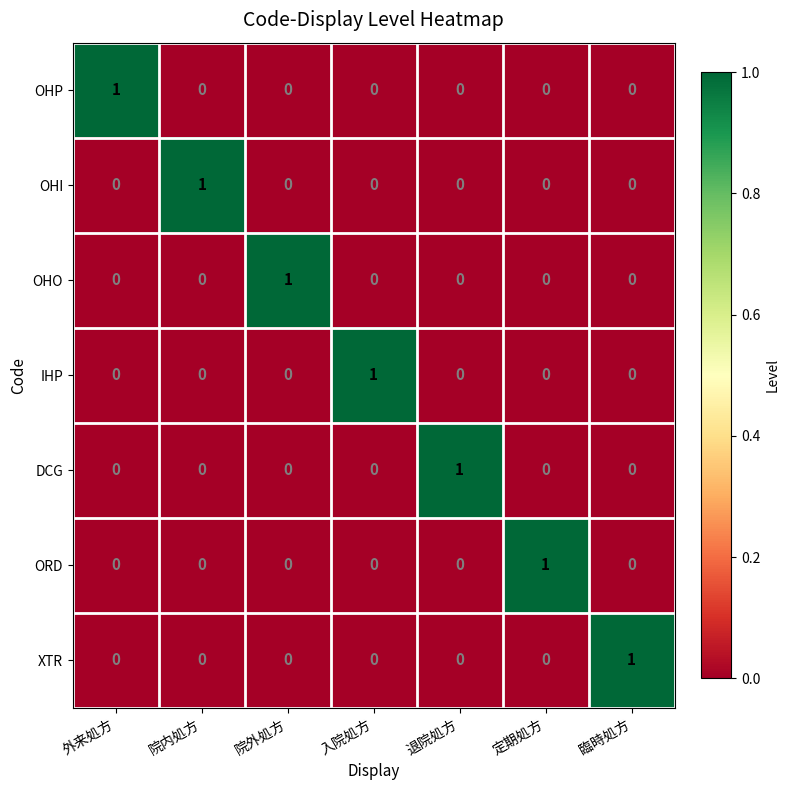

Count the XTR values in the range 0 to 1.

7